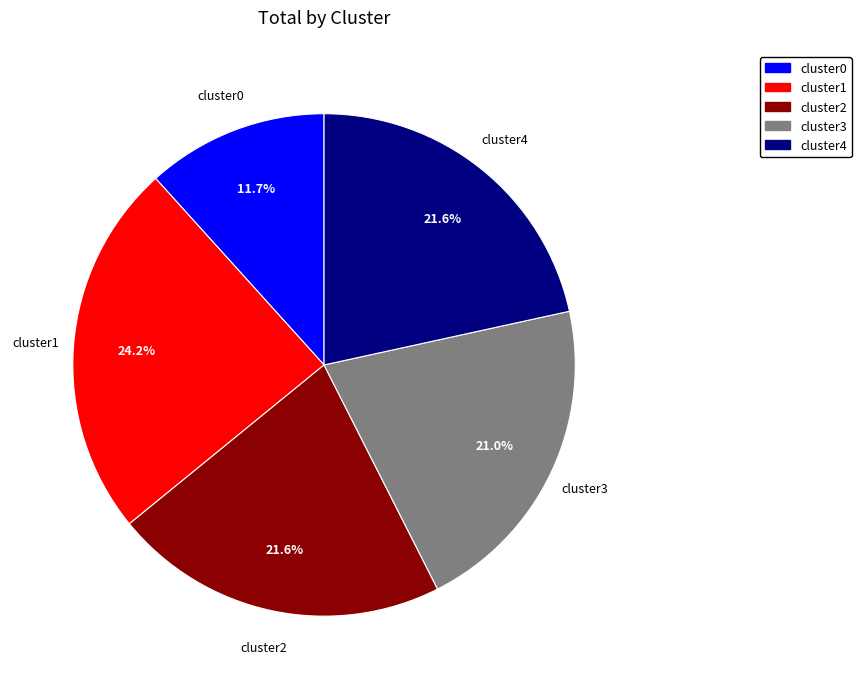

What is the ratio of the value at cluster0 to the value at cluster4?

0.5